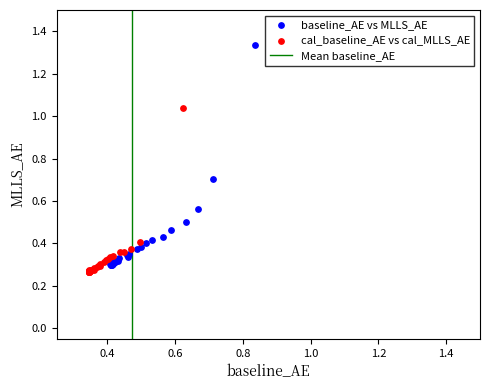

Which series reaches the maximum Y coordinate?

baseline_AE vs MLLS_AE